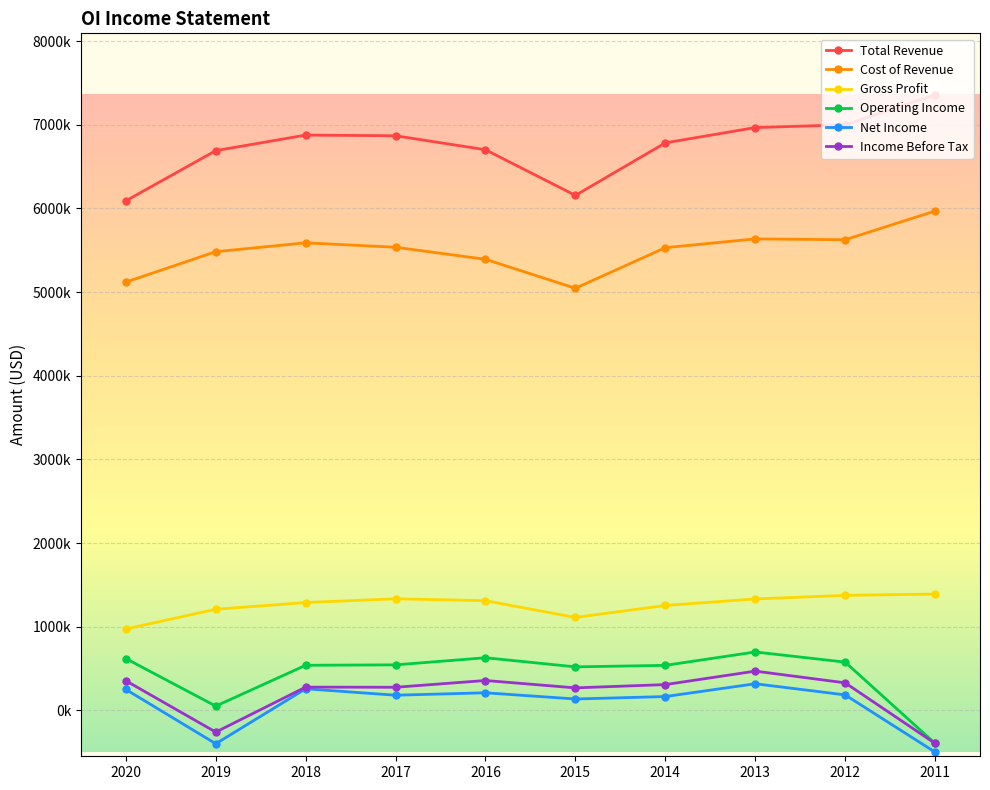

What is the spread (max minus min) of values at 2017?

6689000